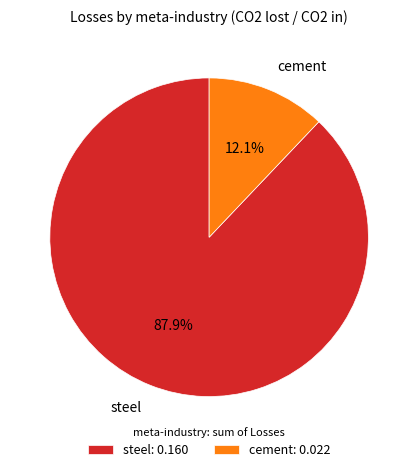

What is the total percentage of steel and cement?

100.0%